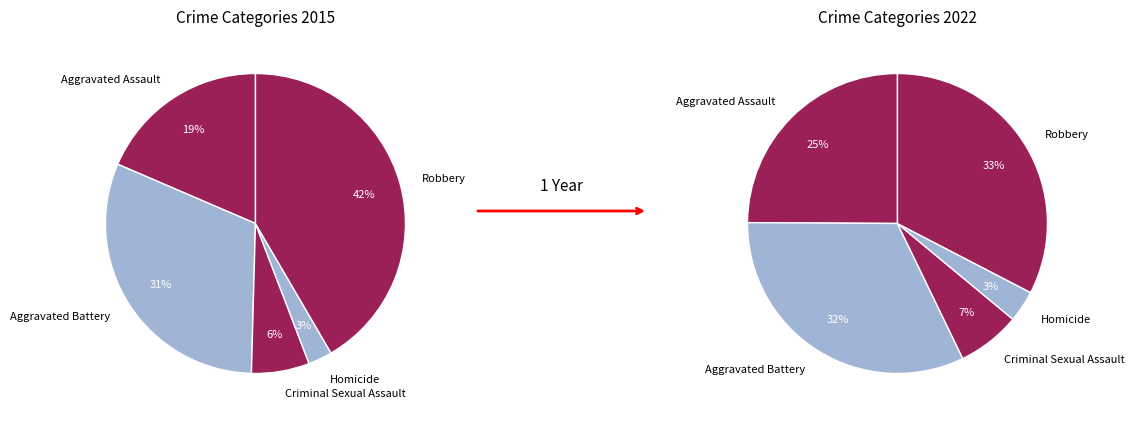

How many segments does this pie chart have?

5